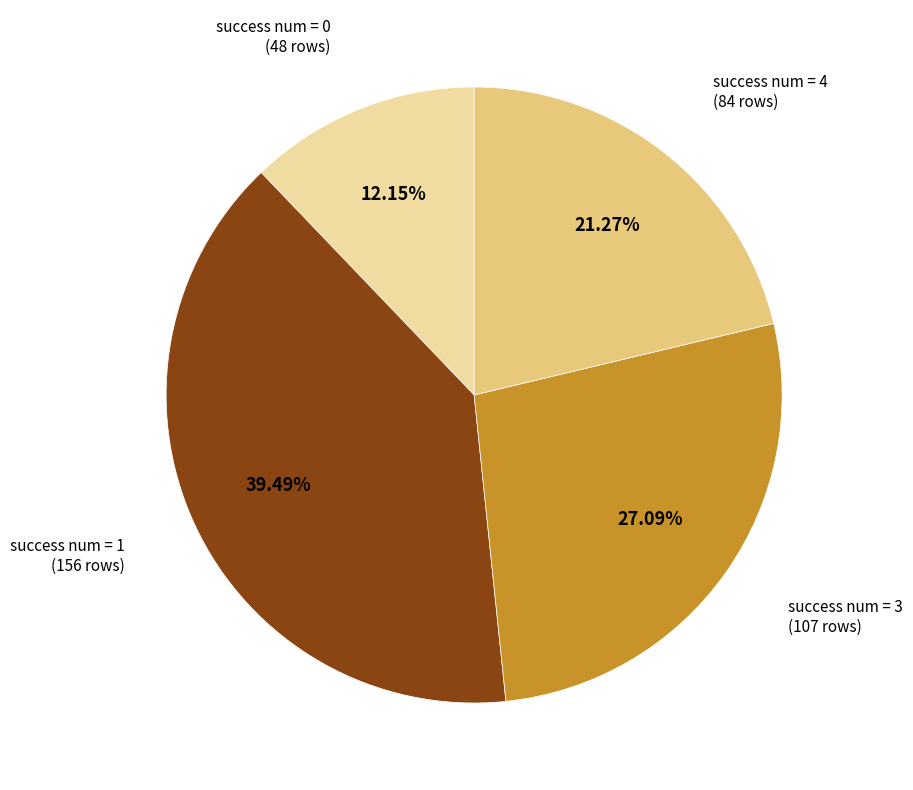

How many slices are in this pie chart?

4